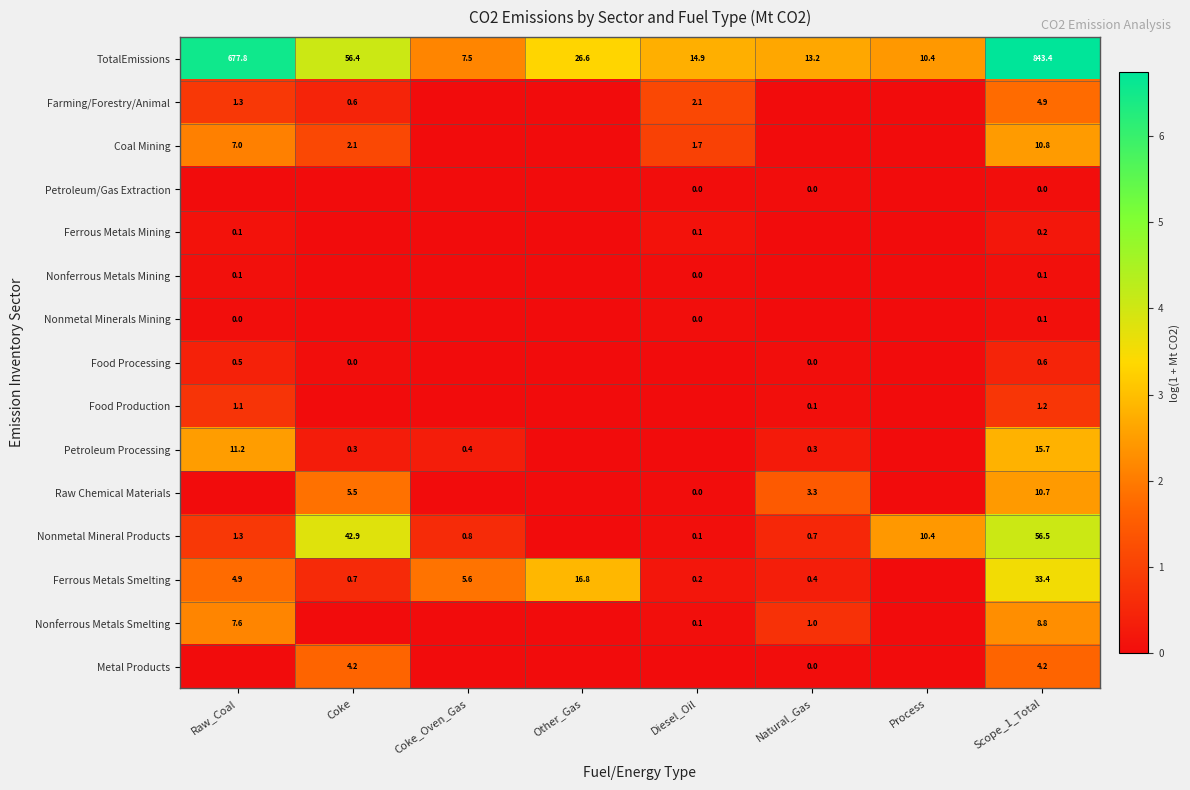

Rank the categories by Food Processing value from lowest to highest.

Coke_Oven_Gas, Other_Gas, Process, Diesel_Oil, Coke, Natural_Gas, Raw_Coal, Scope_1_Total